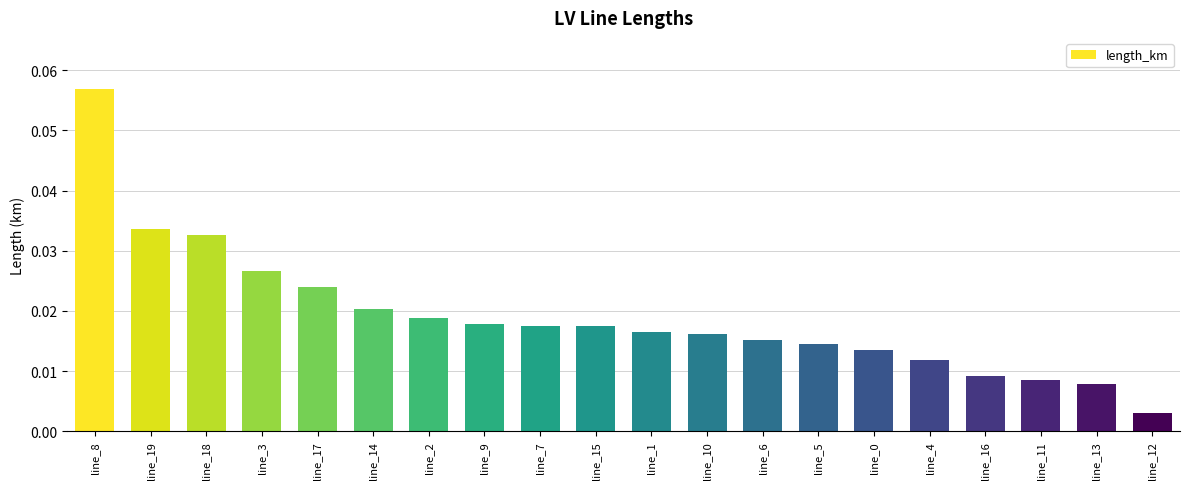

Between line_18 and line_17, which is larger?

line_18